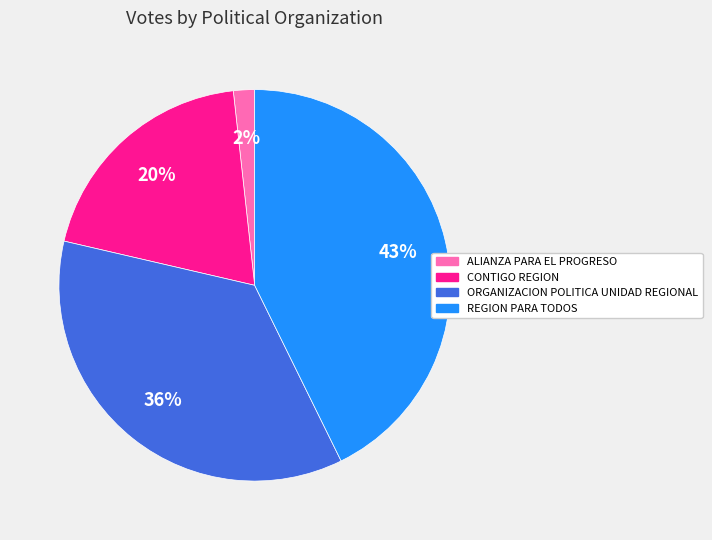

Approximately how many times larger is the value at ALIANZA PARA EL PROGRESO compared to CONTIGO REGION?

0.1